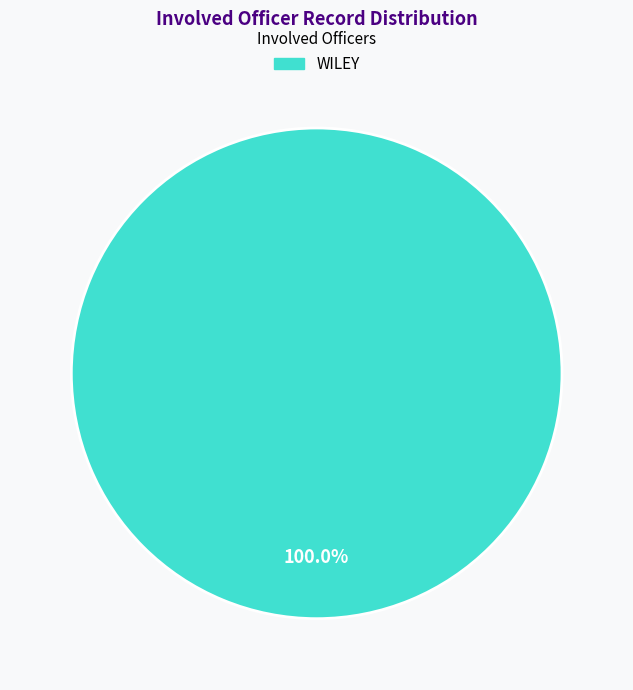

Rank the categories by value from highest to lowest.

WILEY